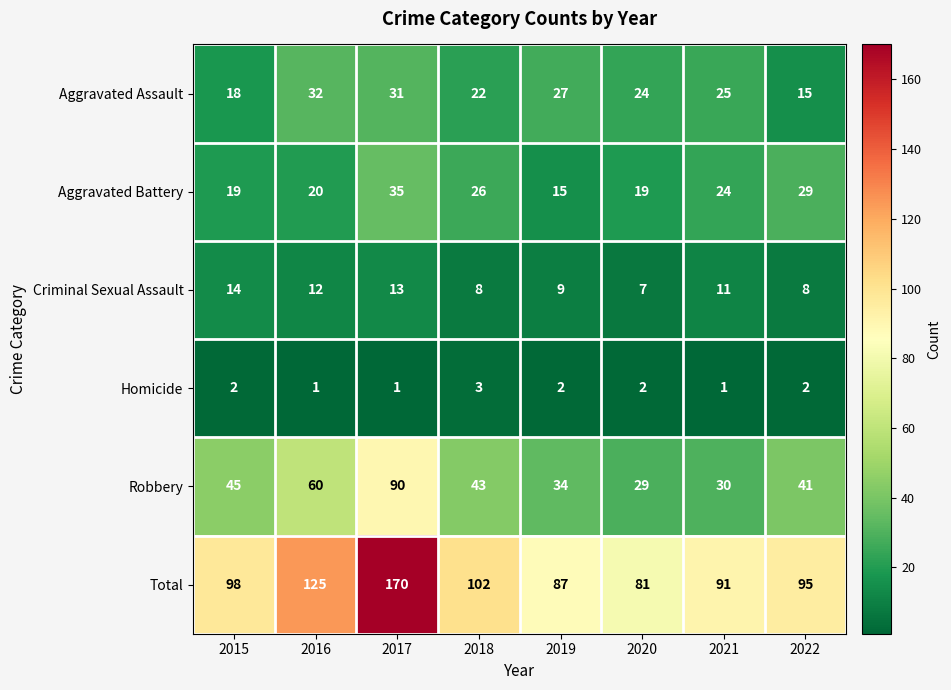

What value does the Criminal Sexual Assault series have at 2018?

8